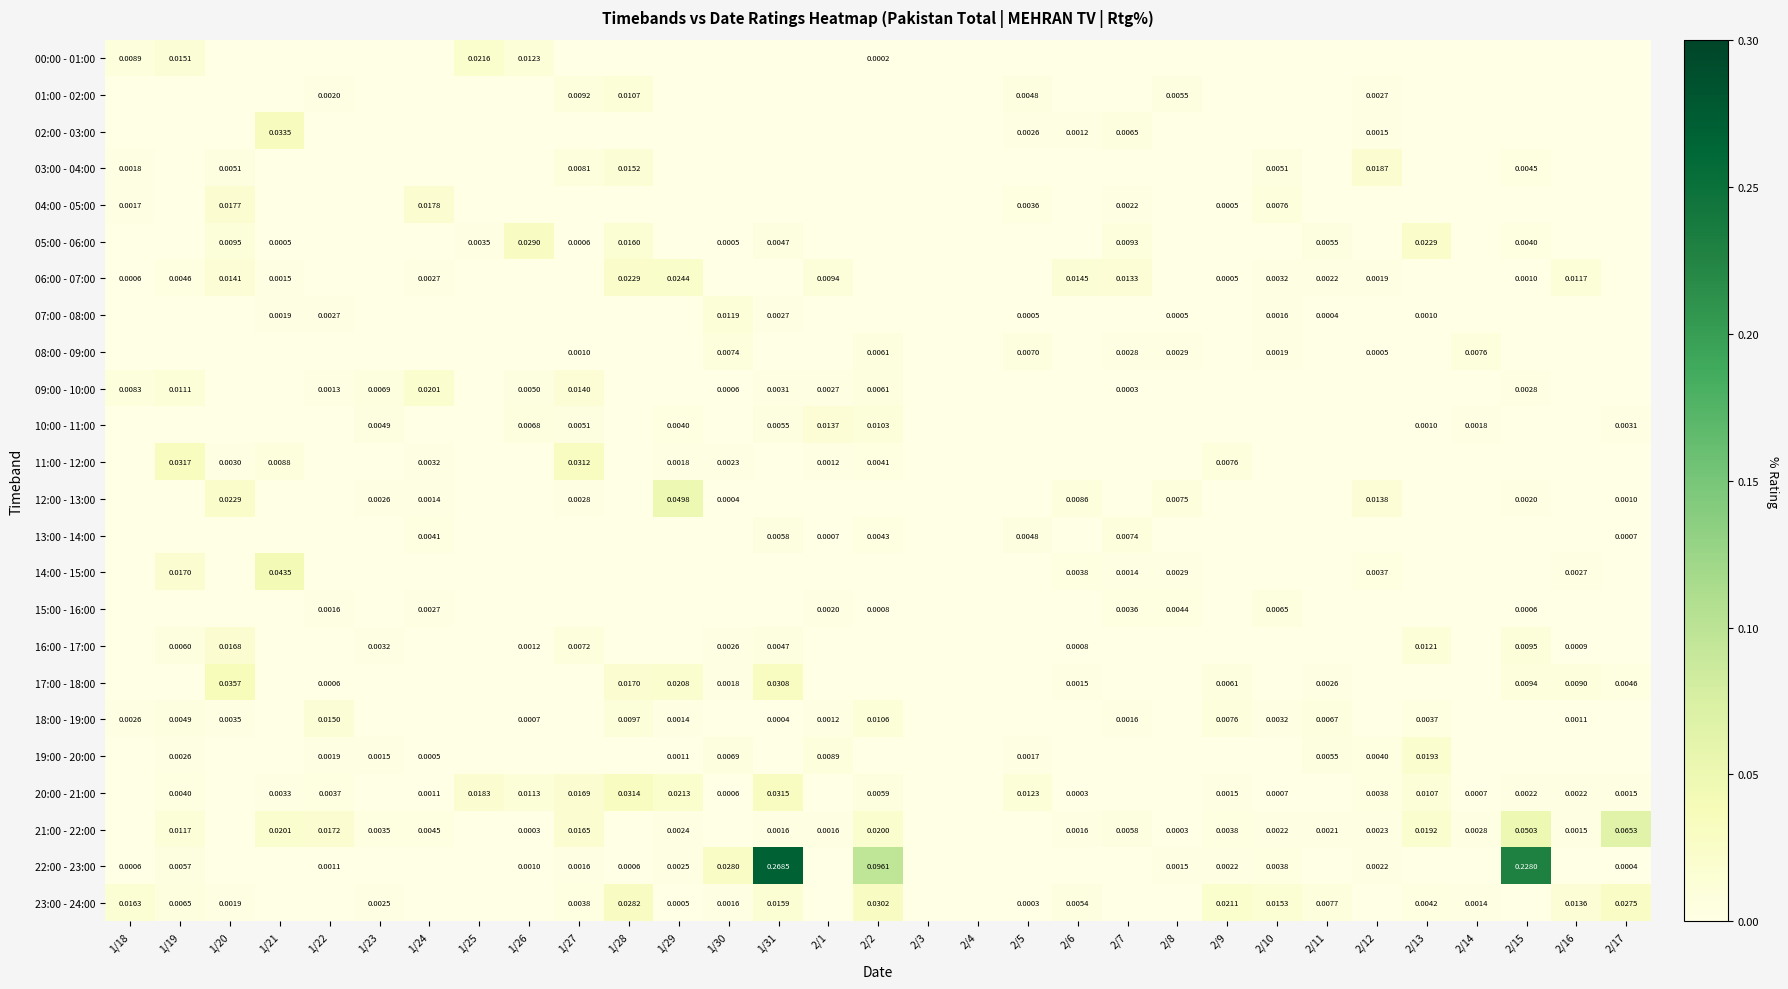

At how many categories does at least one series exceed 0?

29